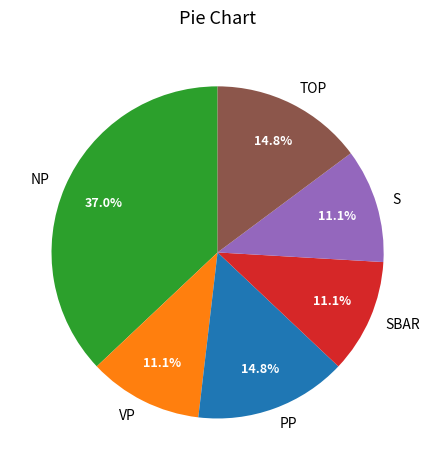

Does any single category account for the majority?

No